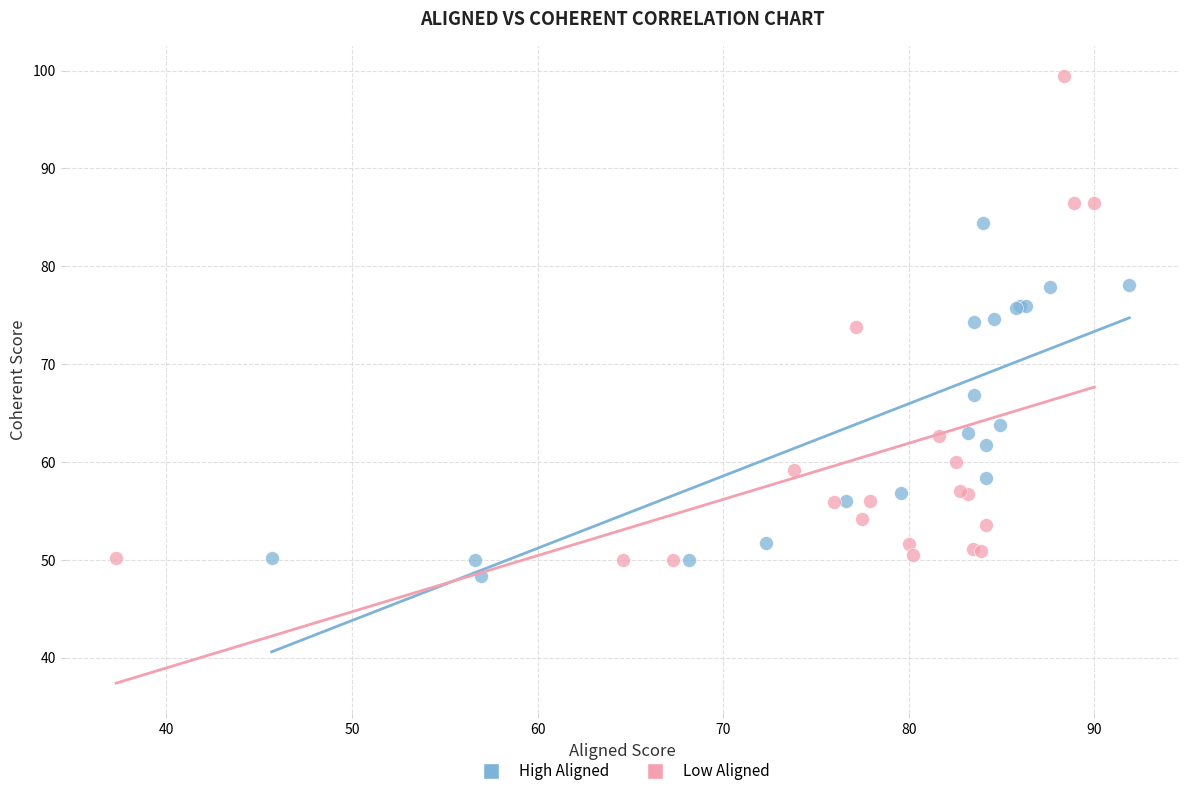

Which series contains the highest Y value?

Low Aligned